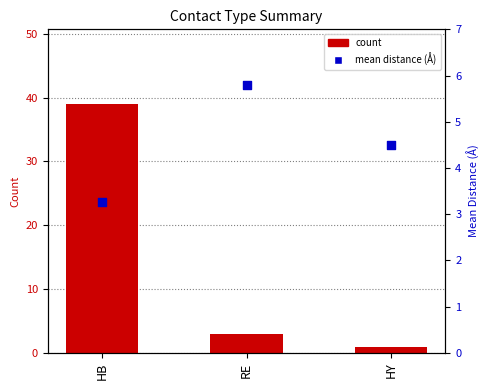

What are all the series names shown in the legend?

count, mean distance (Å)